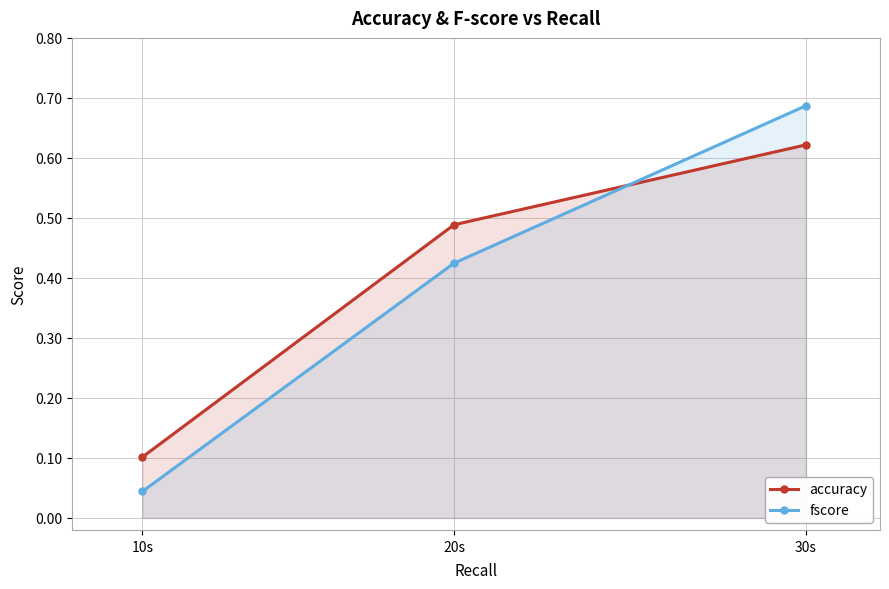

What is the average value of the accuracy series?

0.4